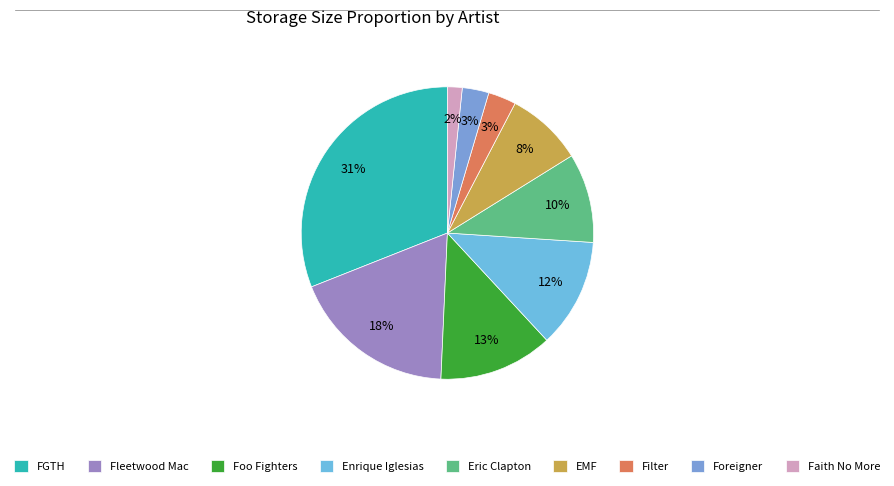

Is it true that Foo Fighters is 13% of the pie?

True